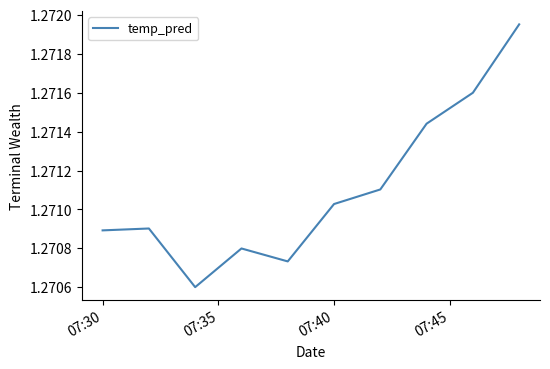

How many lines are shown in the chart?

1